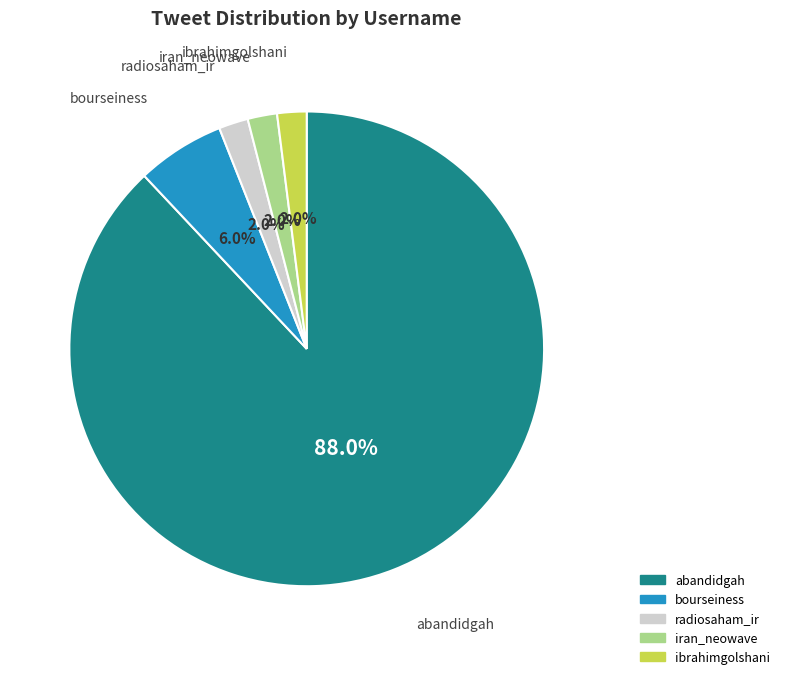

What percentage is the bourseiness slice, to the nearest percent?

6%